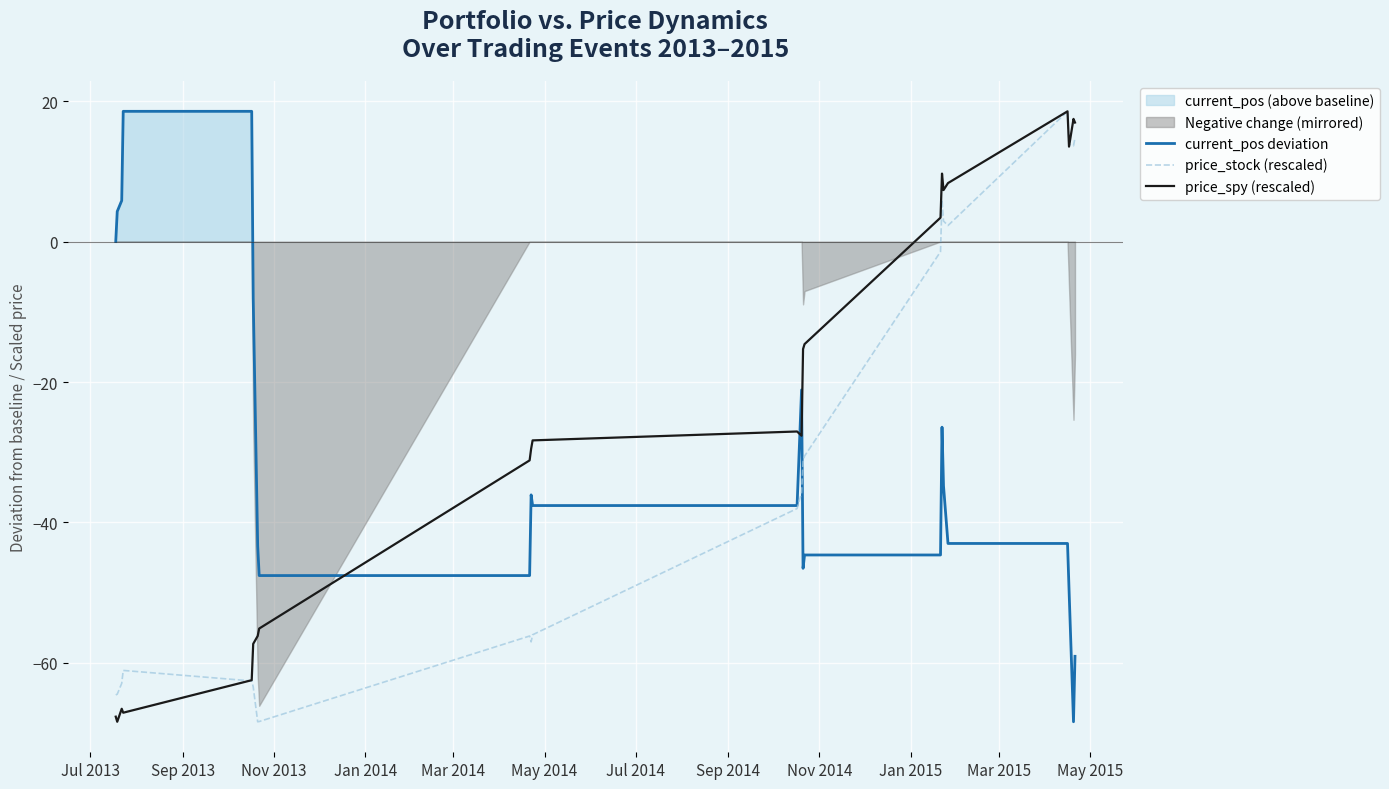

True or false: price_spy (rescaled) and current_pos deviation intersect in this chart.

True